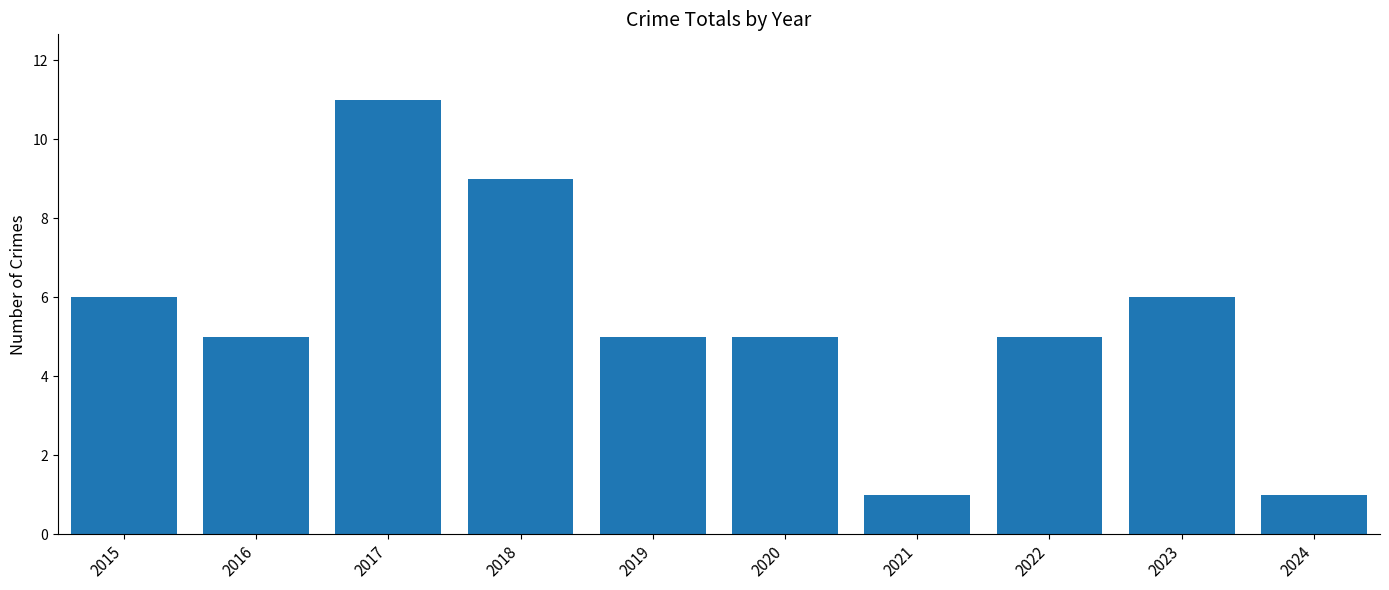

What is the ratio of the value at 2015 to the value at 2022?

1.2